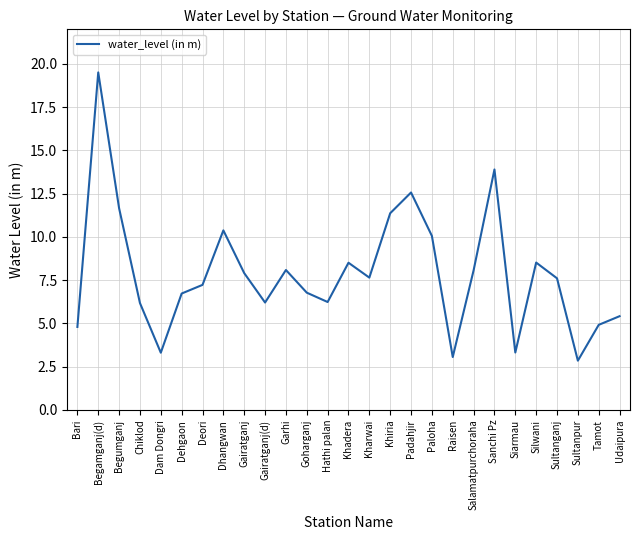

What position from the left is Siarmau?

22